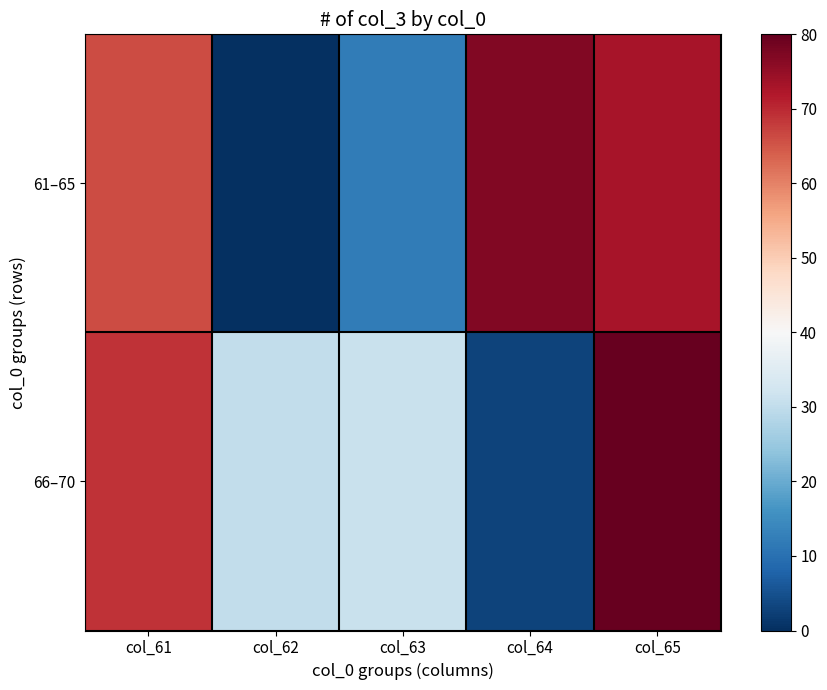

List the series in order of their overall mean, highest first.

61–65, 66–70